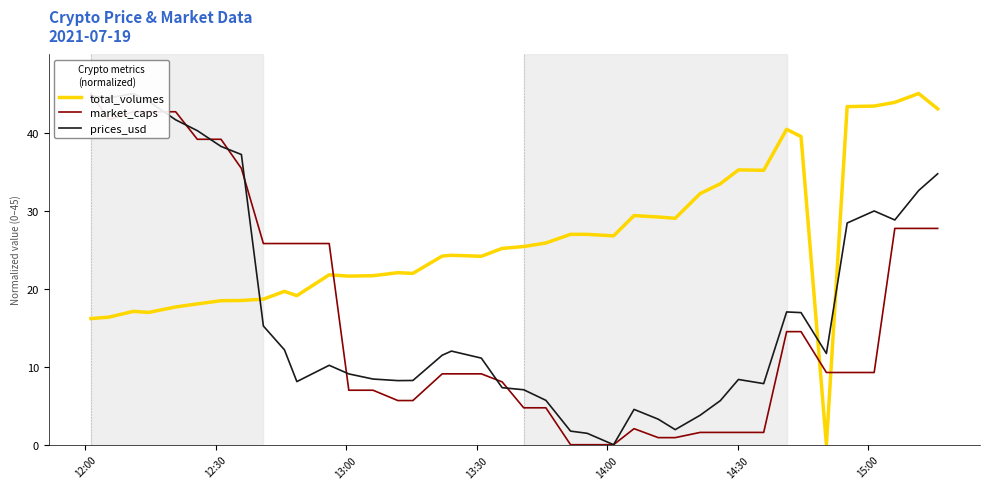

What are all the series names shown in the legend?

total_volumes, market_caps, prices_usd